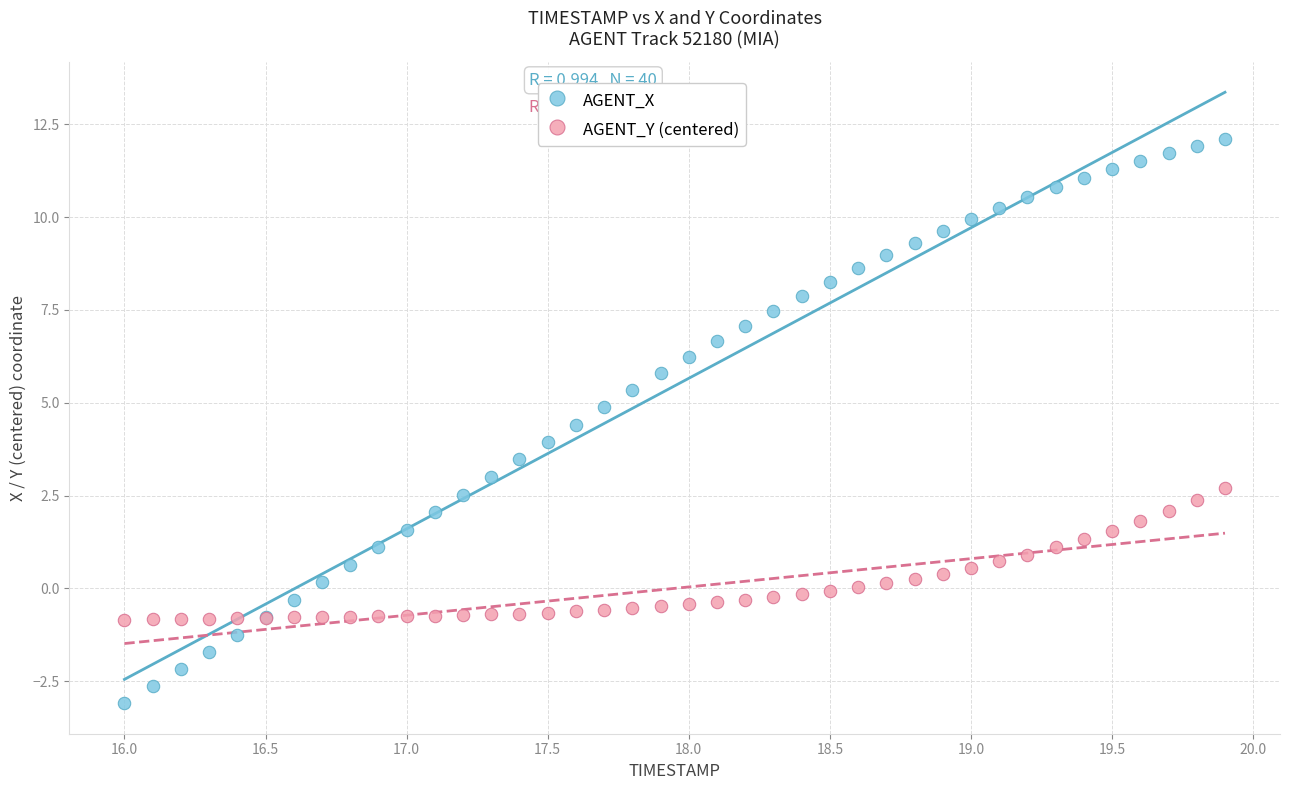

Which series reaches the minimum Y coordinate?

AGENT_X